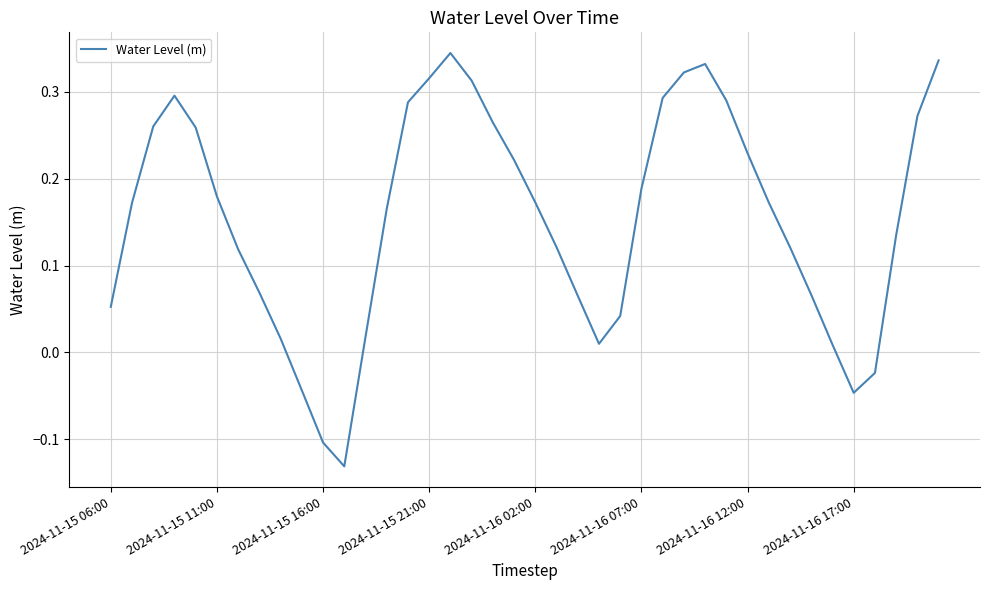

What is the difference between the maximum and minimum values?

0.5